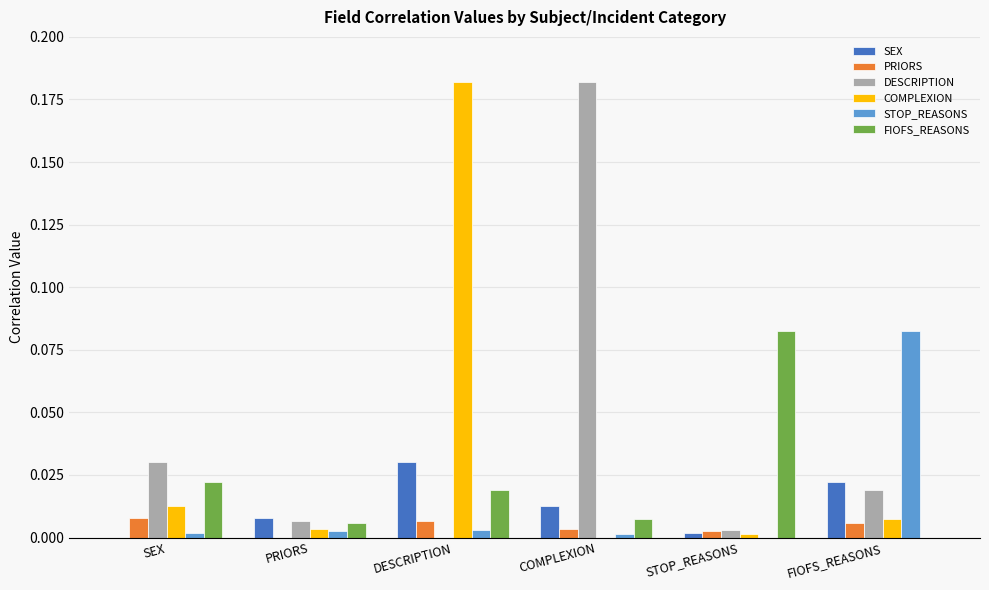

Which category has the highest value in the COMPLEXION series?

DESCRIPTION